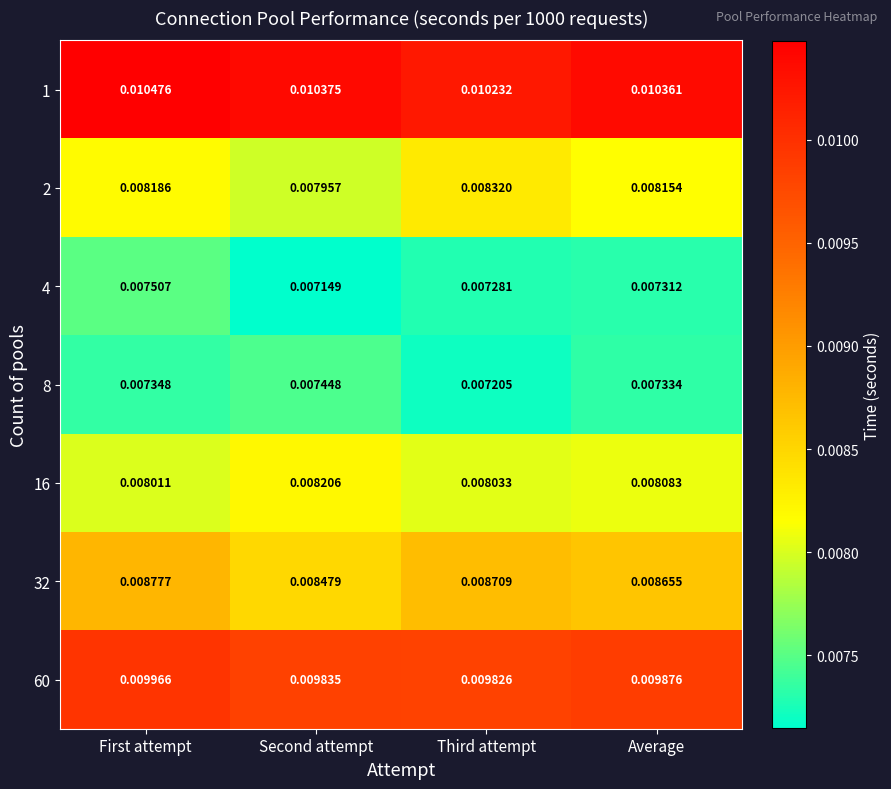

At which category is the sum across all series the highest?

First attempt